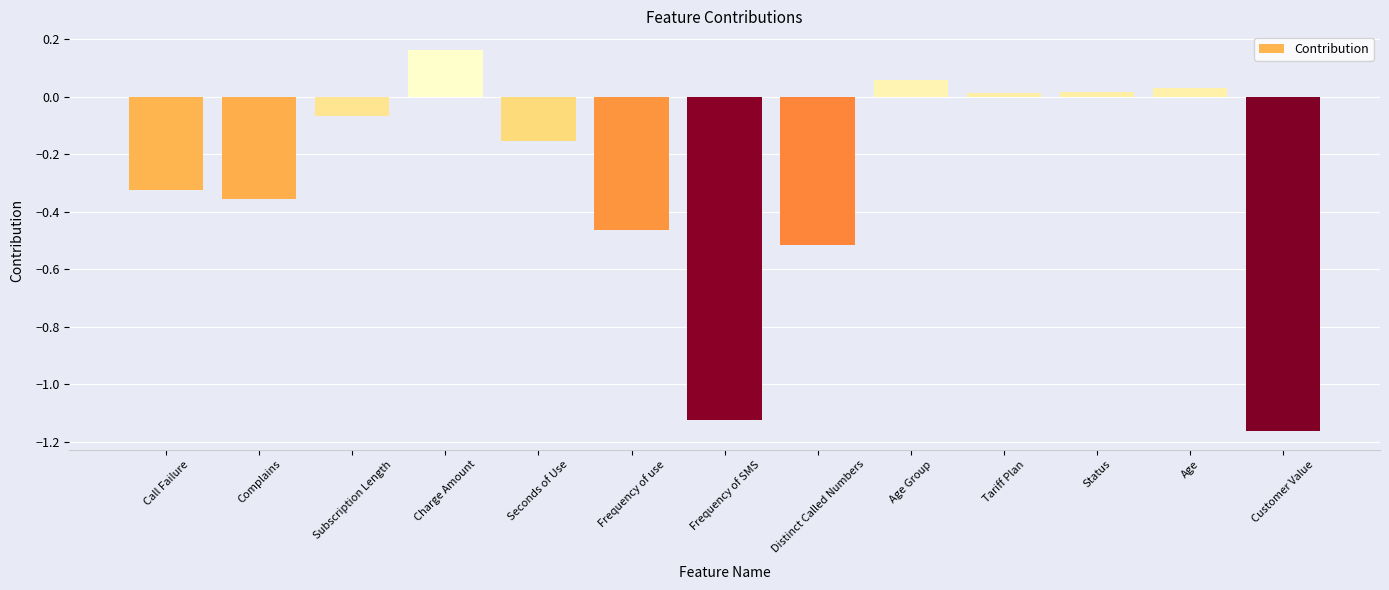

Which category has the highest value across all series?

Charge Amount